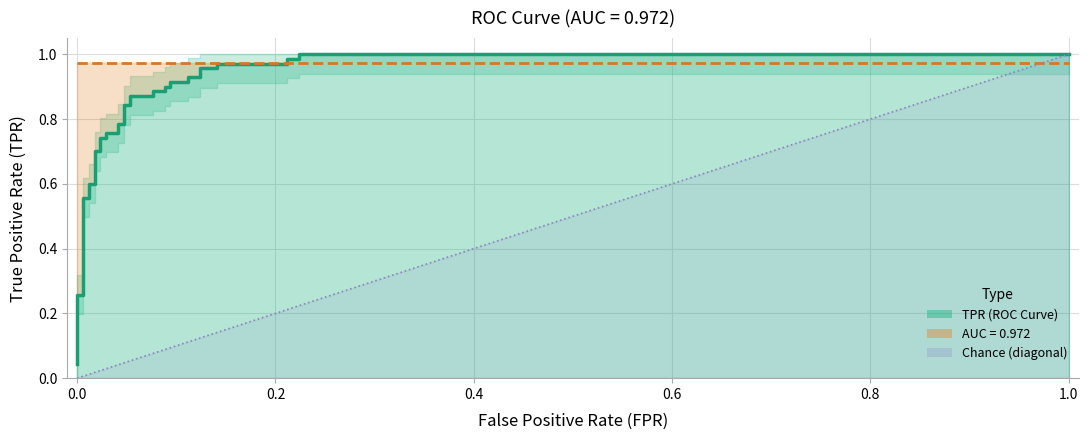

What is the maximum value shown in the chart?

1.0